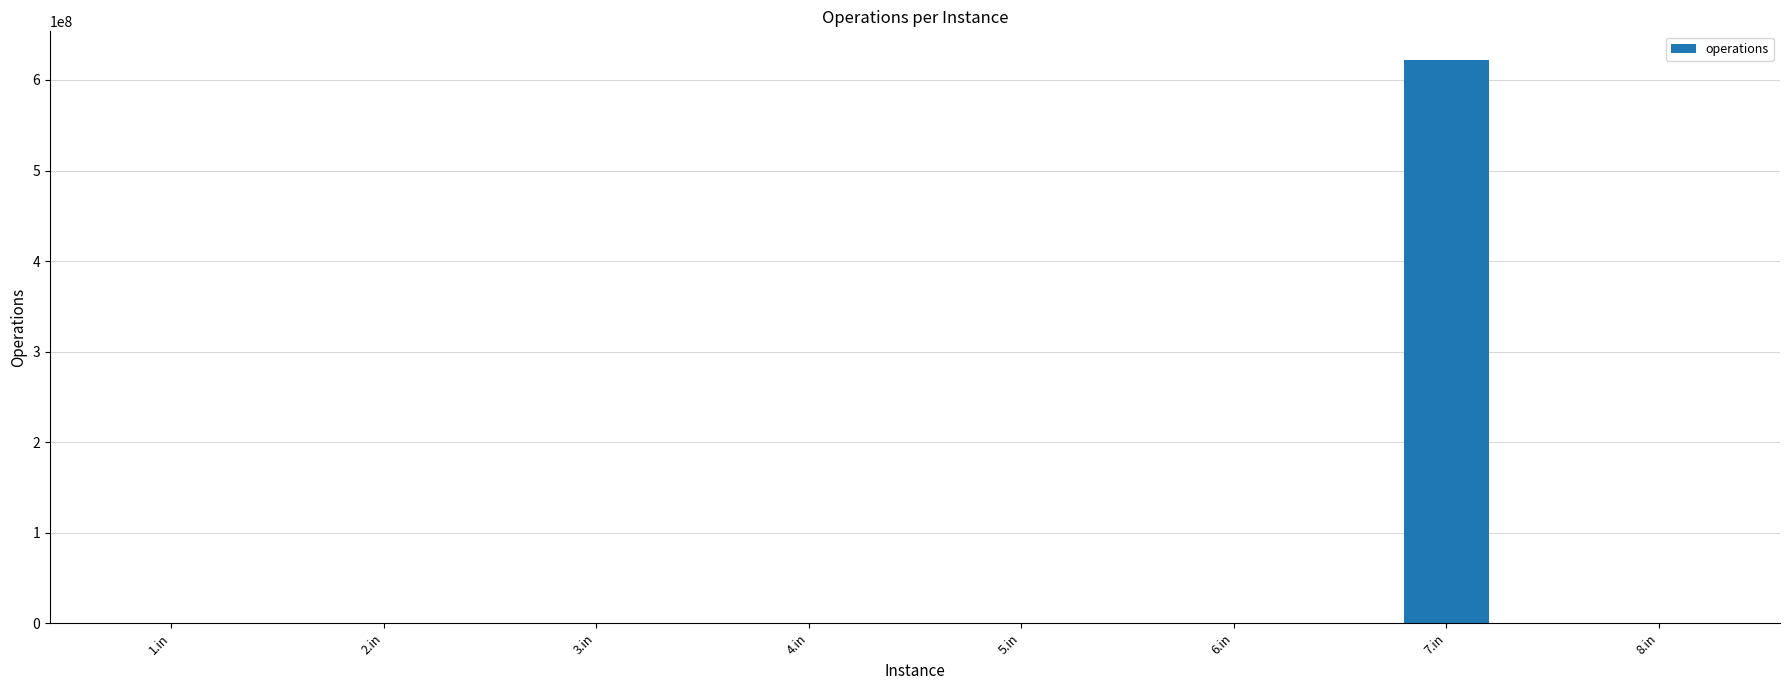

What is the average value?

77839526